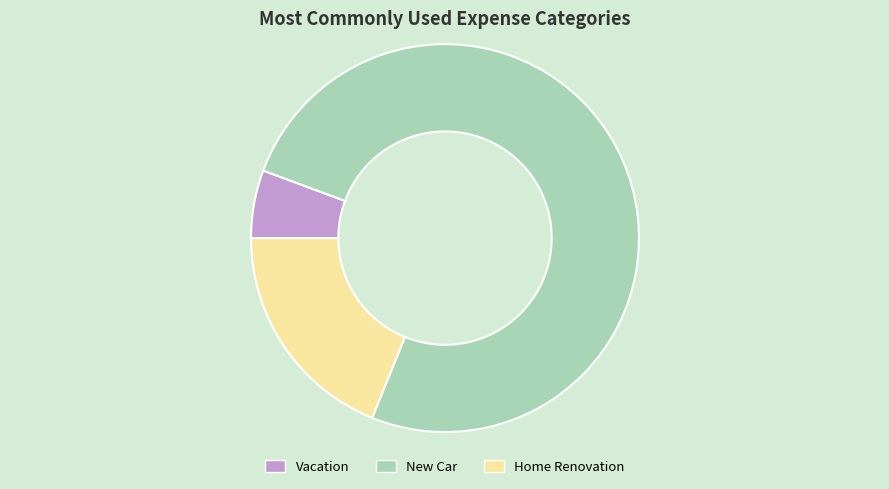

Is the sum of Vacation and New Car greater than half?

Yes